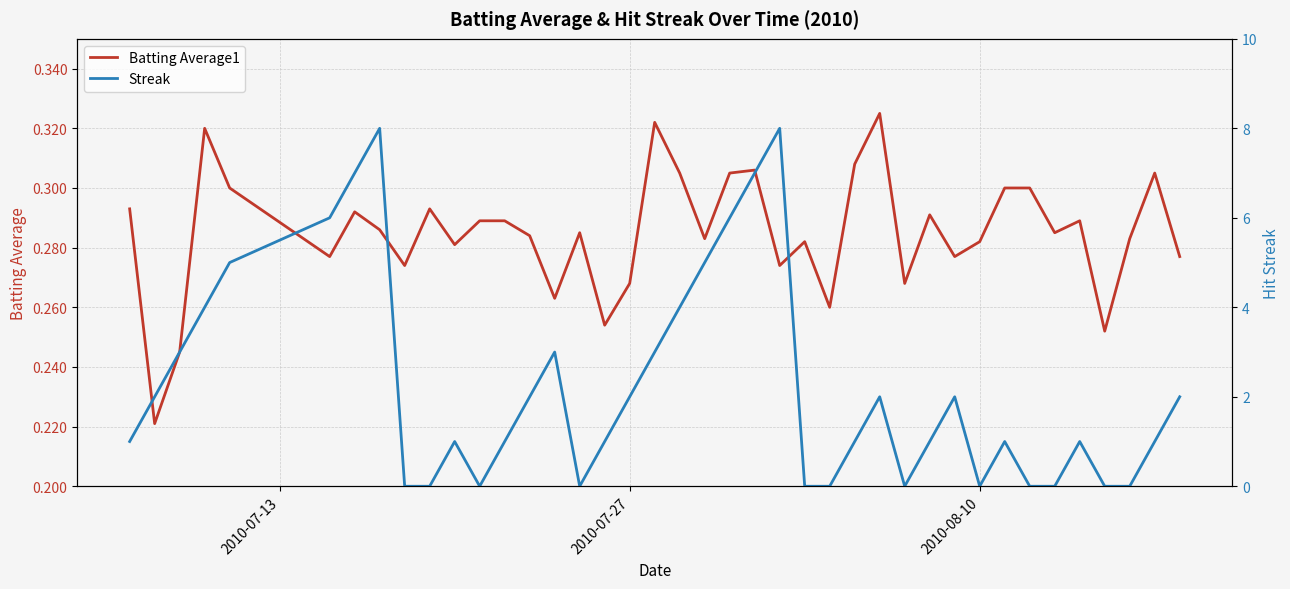

Is the value of Batting Average1 at 22 greater than the value of Streak at 4?

No